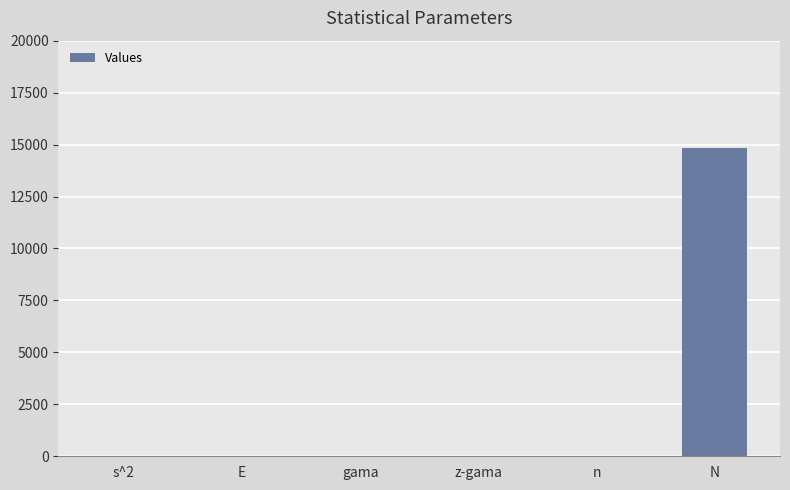

What is the sum of all values?

14882.6